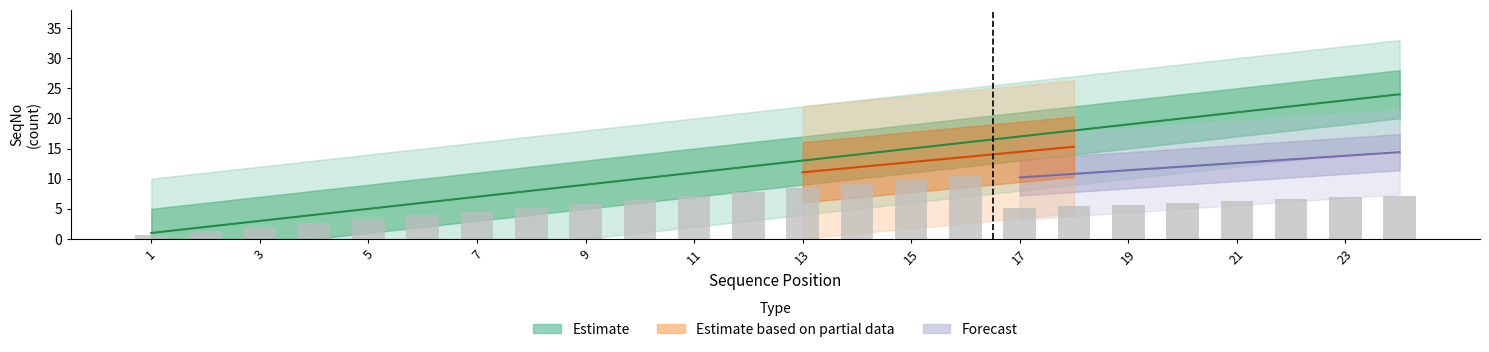

List the labels in order of value, smallest first.

1, 2, 3, 4, 5, 6, 7, 8, 9, 10, 11, 12, 13, 14, 15, 16, 17, 18, 19, 20, 21, 22, 23, 24